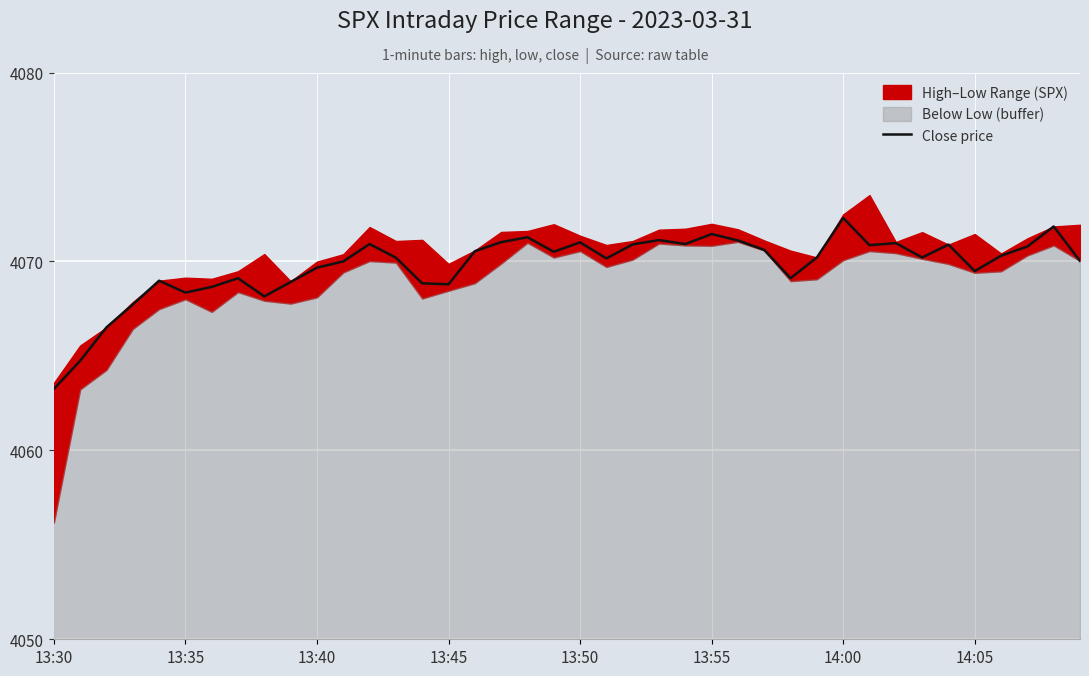

What is the highest value of the Close price series?

4072.3